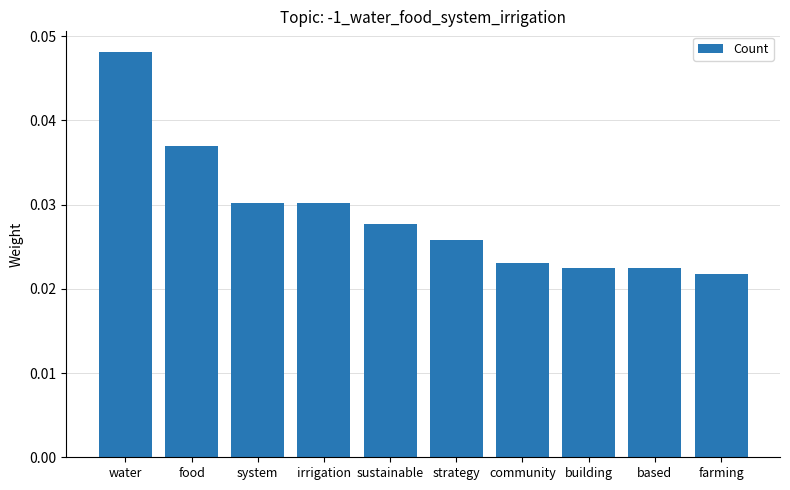

True or false: the data shows 0.1 at water.

False